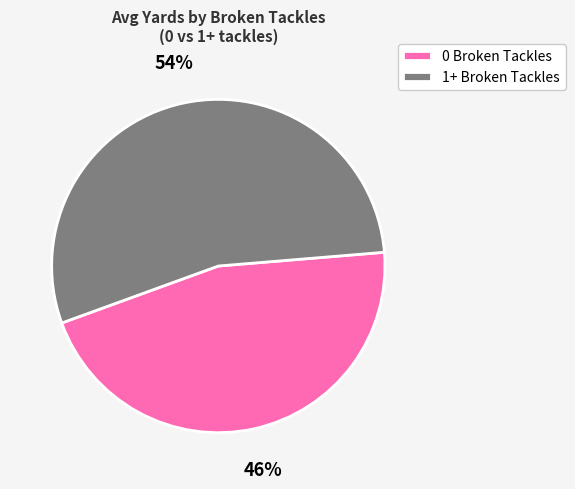

Which category has the biggest portion of the pie?

1+ Broken Tackles